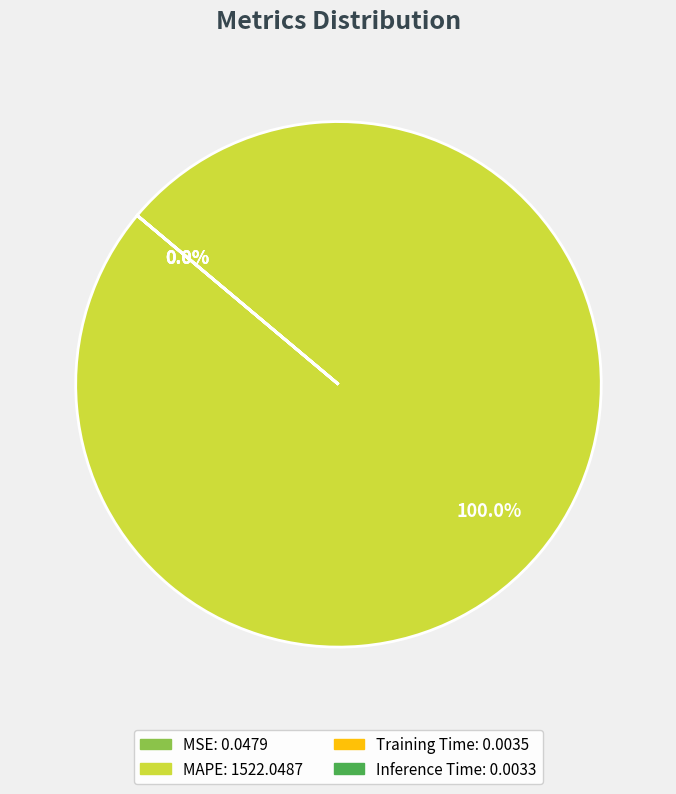

Rank the categories by value from highest to lowest.

MAPE, MSE, Training Time, Inference Time